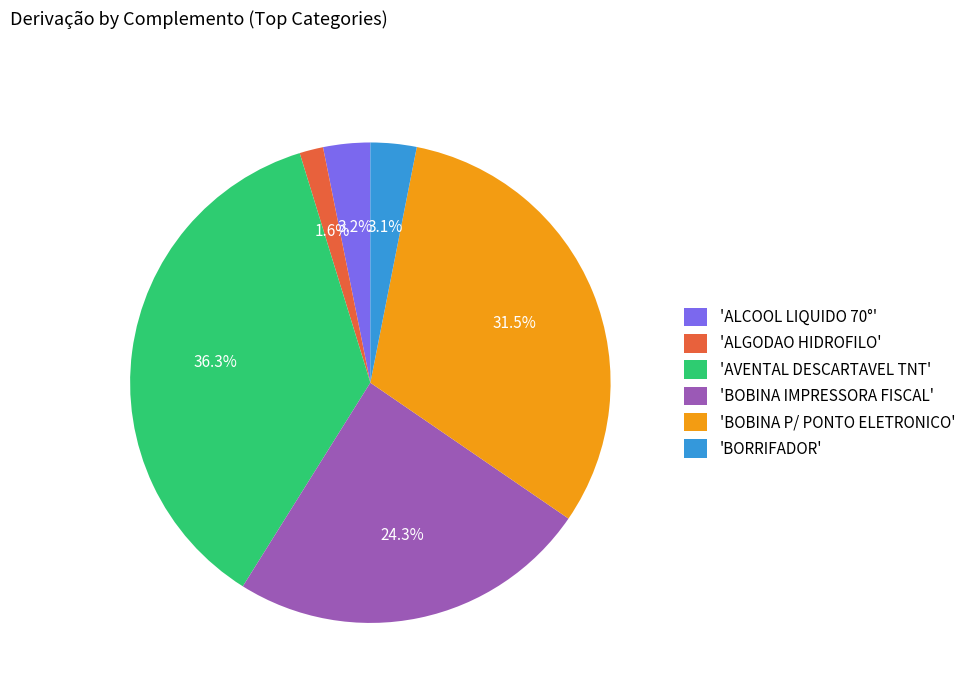

What percentage do 'ALGODAO HIDROFILO' and 'BOBINA IMPRESSORA FISCAL' together represent?

25.9%